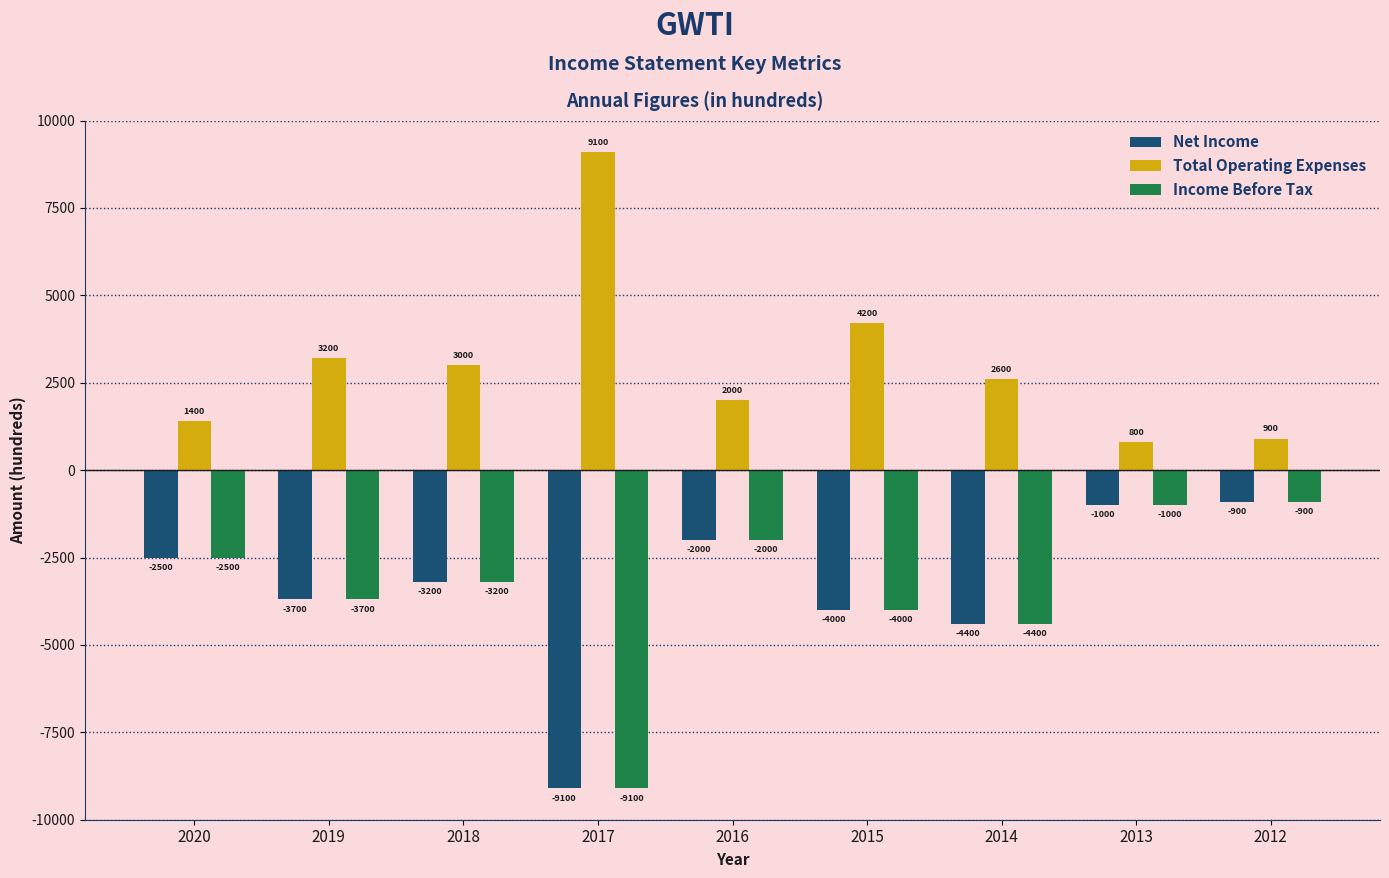

What is the minimum value shown in the chart?

-9100